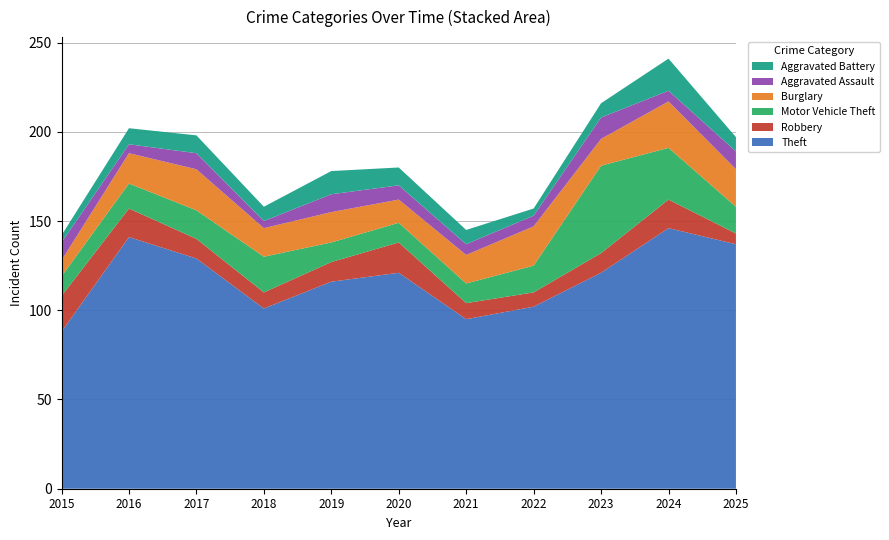

Reading right to left, extract all data points from this chart.

Theft: 137	146	121	102	95	121	116	101	129	141	88
Robbery: 6	16	11	8	9	17	11	9	11	16	20
Motor Vehicle Theft: 15	29	49	15	11	11	11	20	16	14	11
Burglary: 21	26	15	22	16	13	17	16	23	17	9
Aggravated Assault: 10	6	12	6	6	8	10	4	9	5	10
Aggravated Battery: 8	18	8	4	8	10	13	8	10	9	4